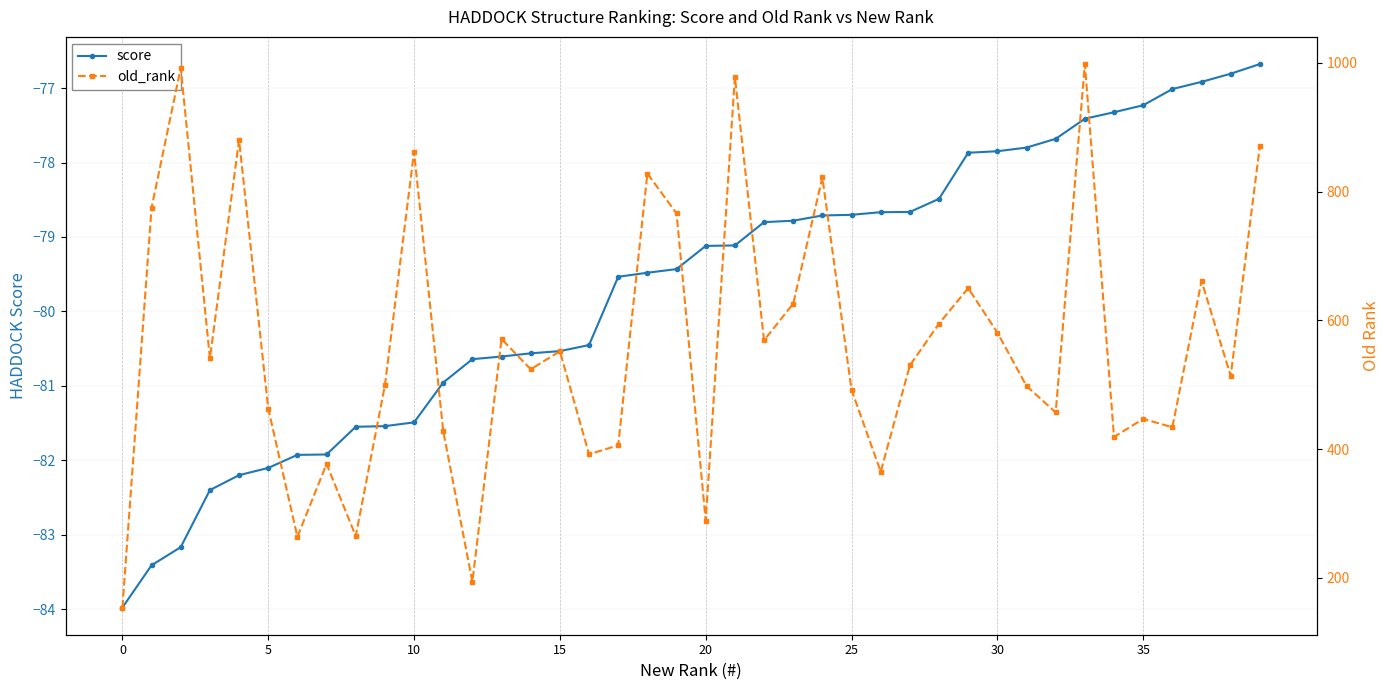

The value of score at 5 is -19.1. True or false?

False